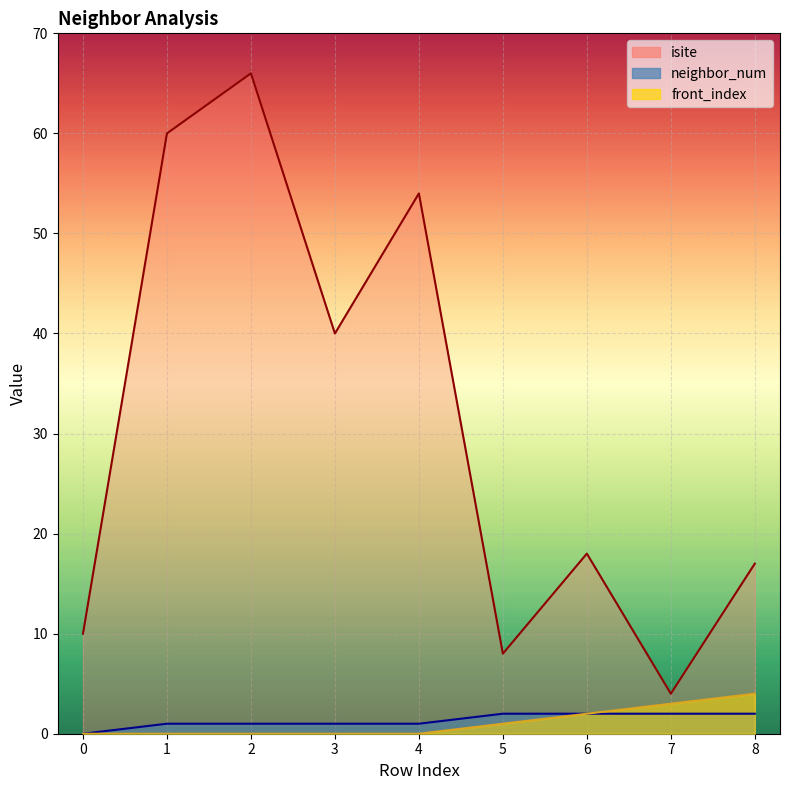

What is the value of the neighbor_num point at the 3rd from the left?

1